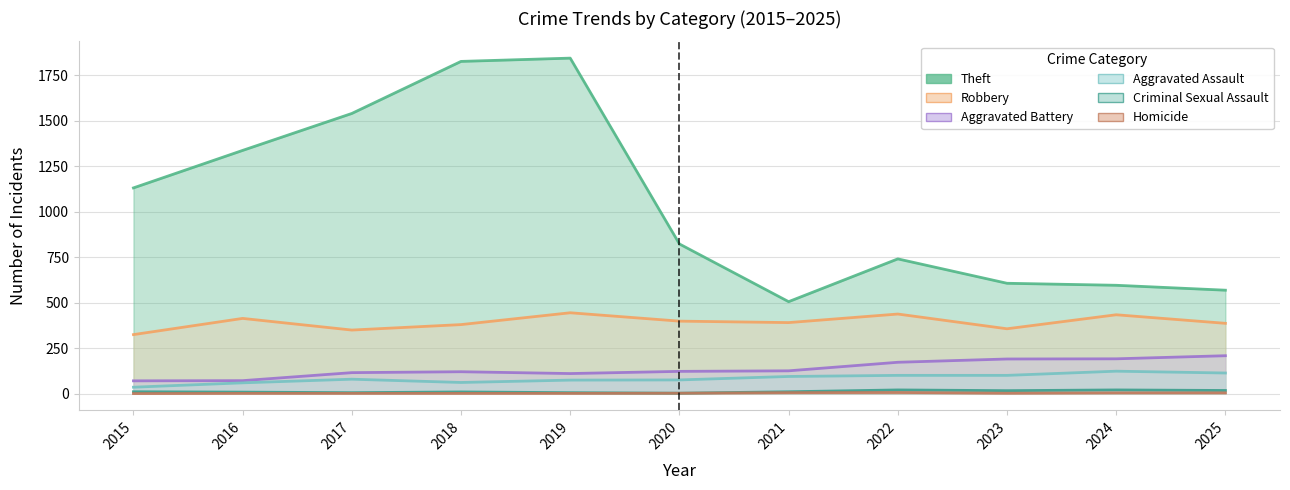

How many lines are shown in the chart?

6